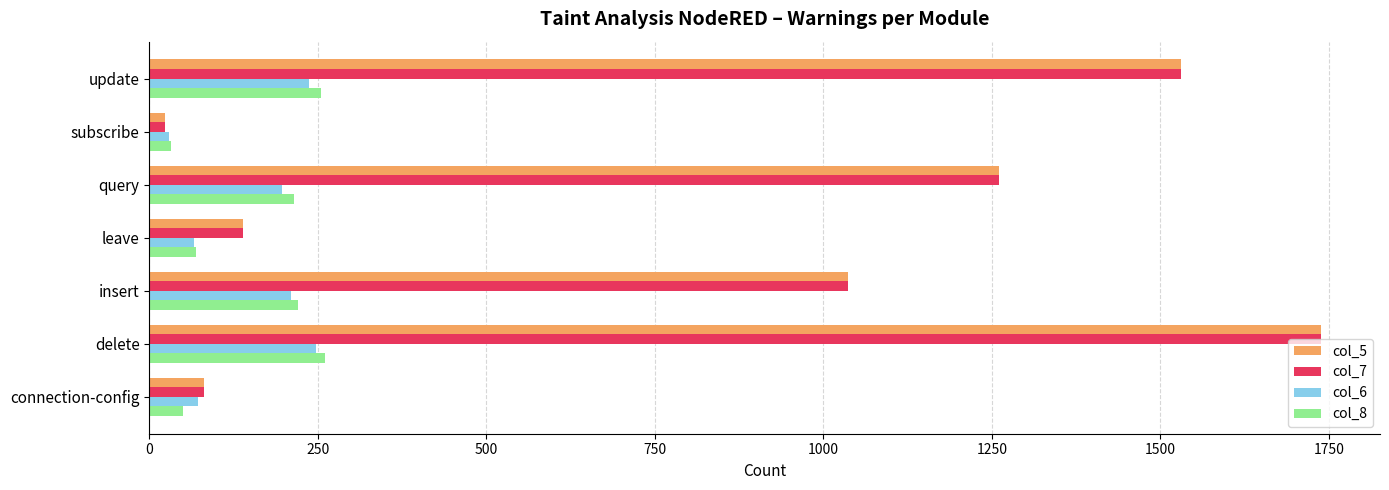

What is the minimum value for col_6?

30